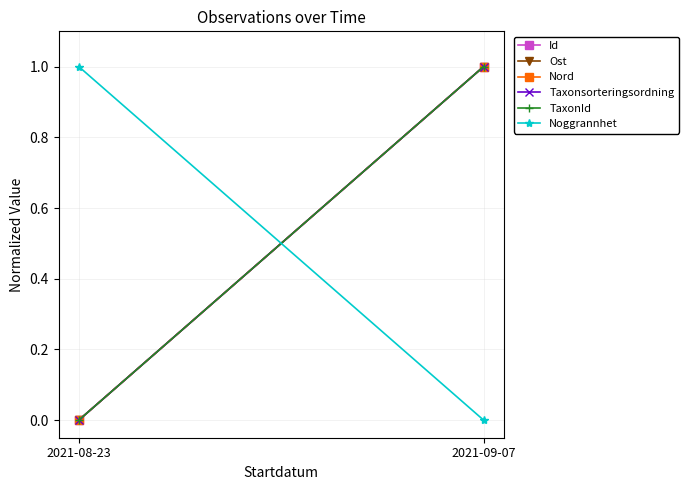

Which series has the largest range (max minus min)?

Id